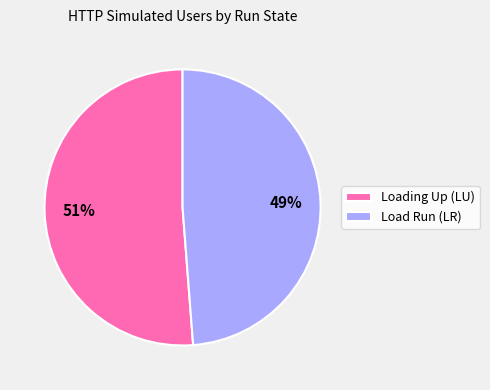

To the nearest percent, what portion does Loading Up (LU) represent?

51%